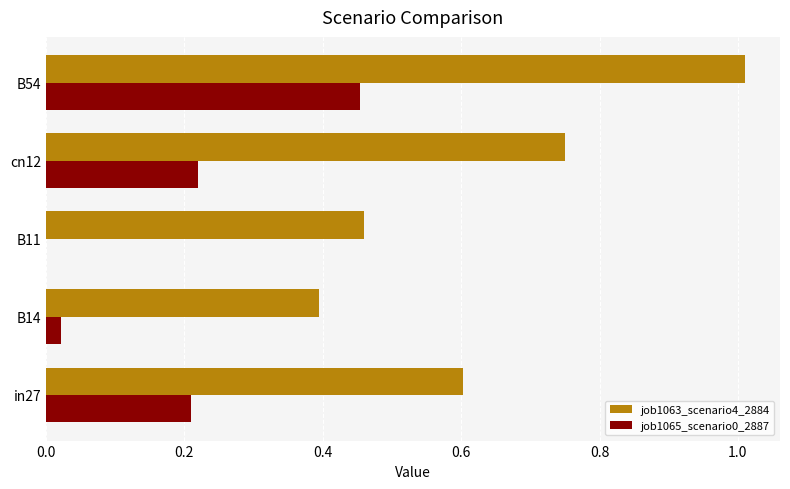

Which category has the highest value across all series?

B54